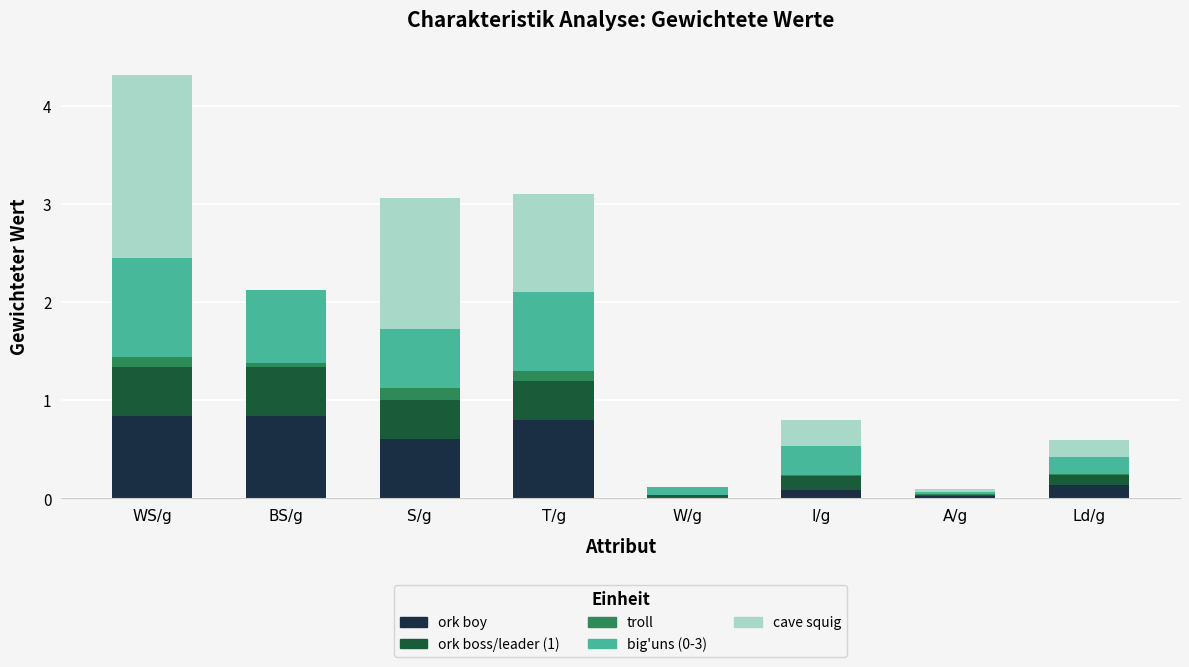

Are the bars horizontal?

No